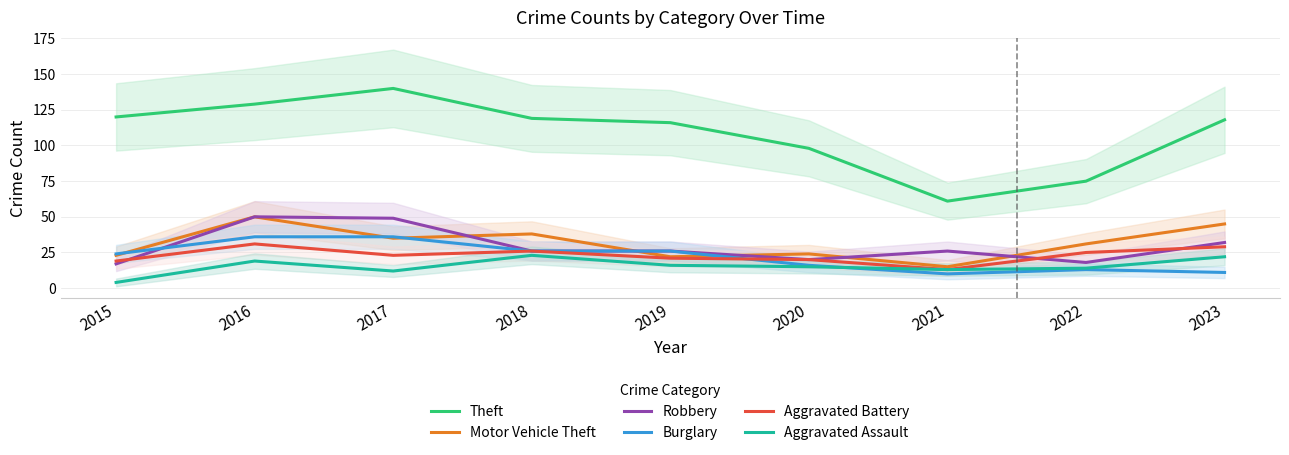

Read the Motor Vehicle Theft value at 2017.

35